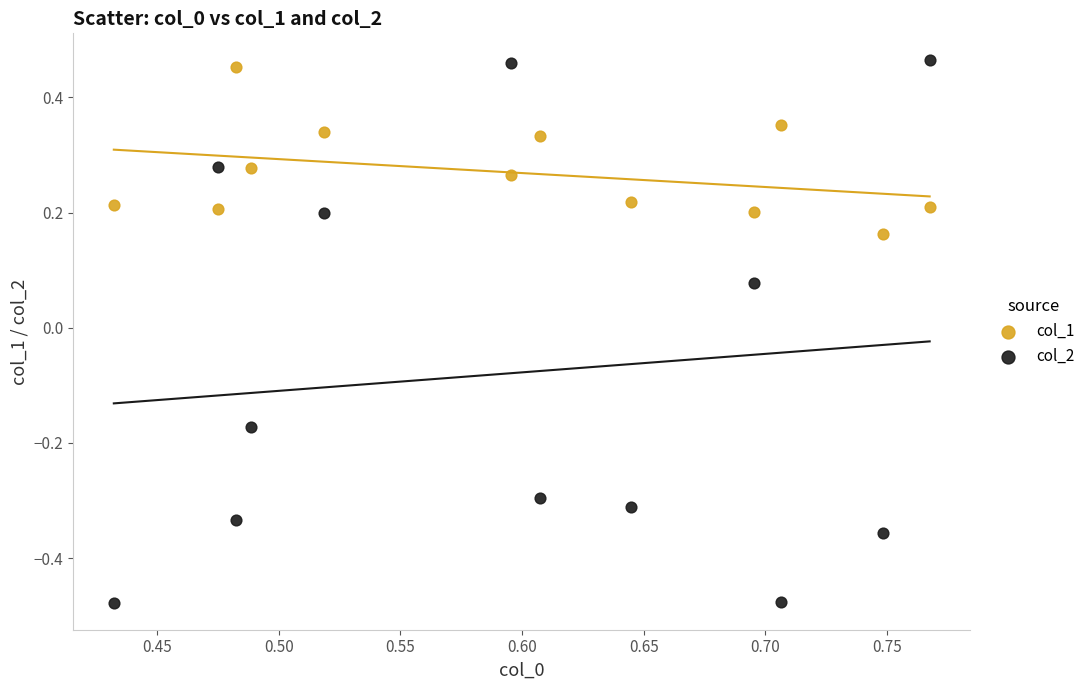

Across all data points, what is the range of Y values (max minus min)?

0.9